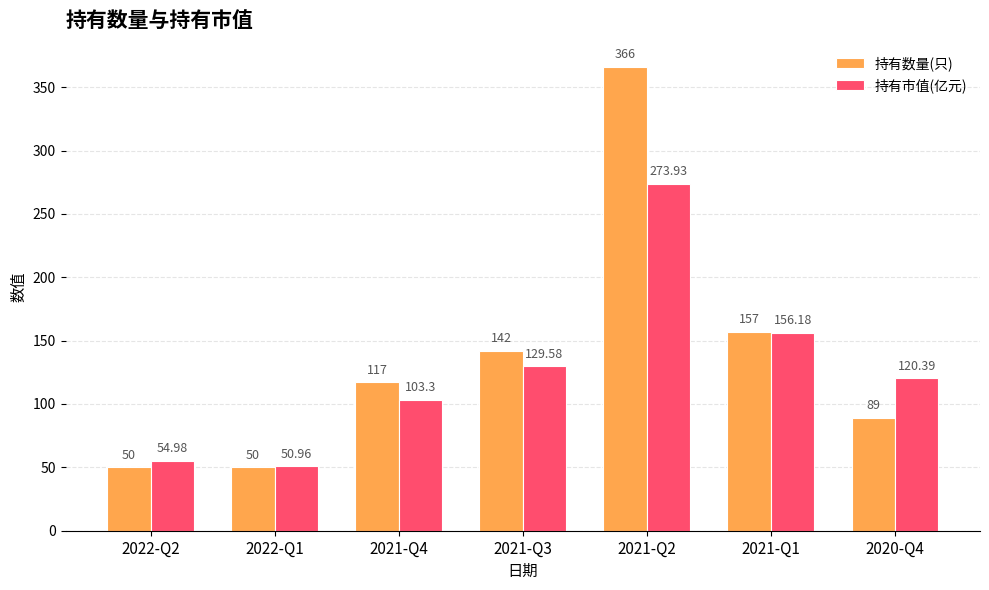

How many series are shown in this chart?

2